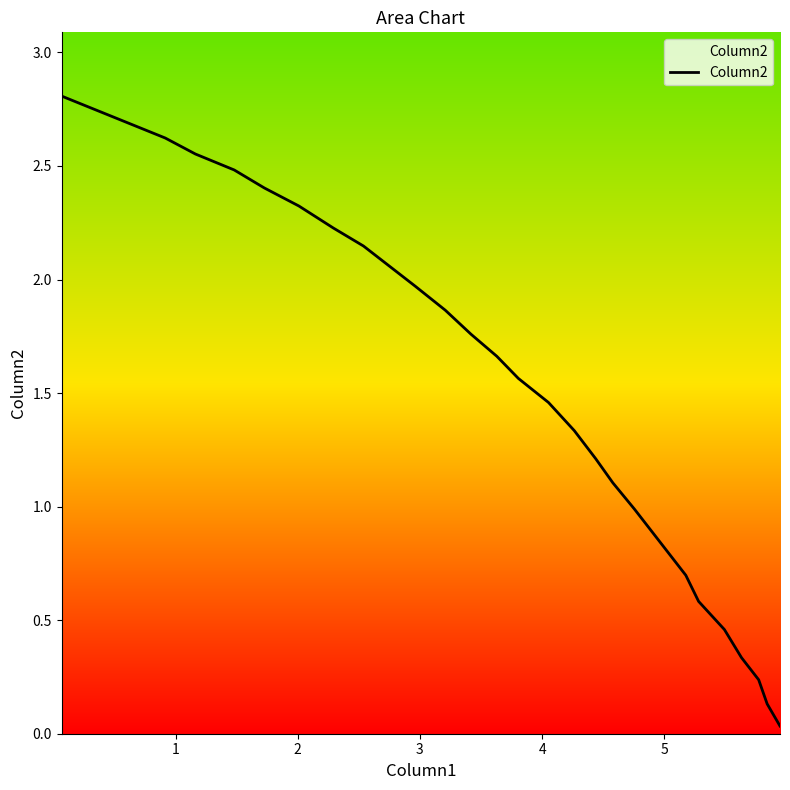

What is the difference between the maximum and minimum values?

2.8